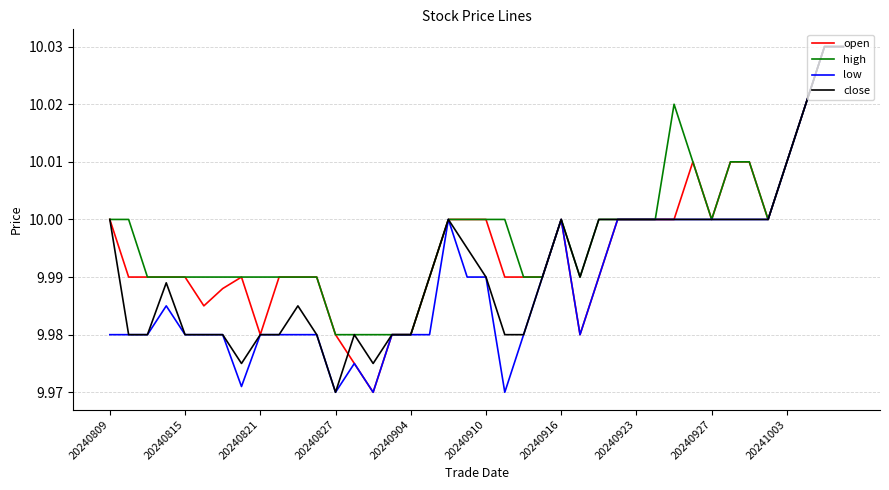

Rank the series by their average value, from lowest to highest.

low, close, open, high